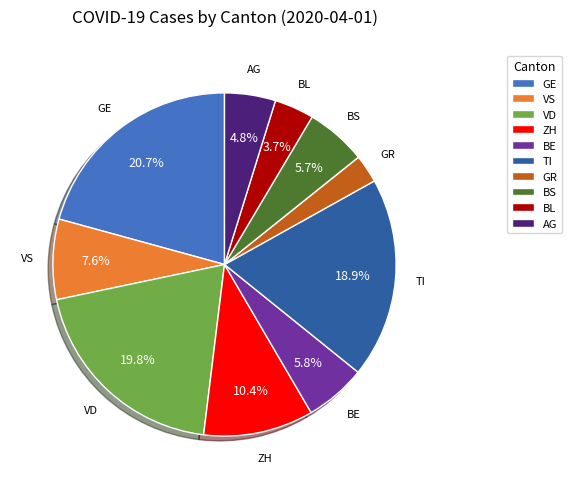

Is there a majority slice in this chart?

No